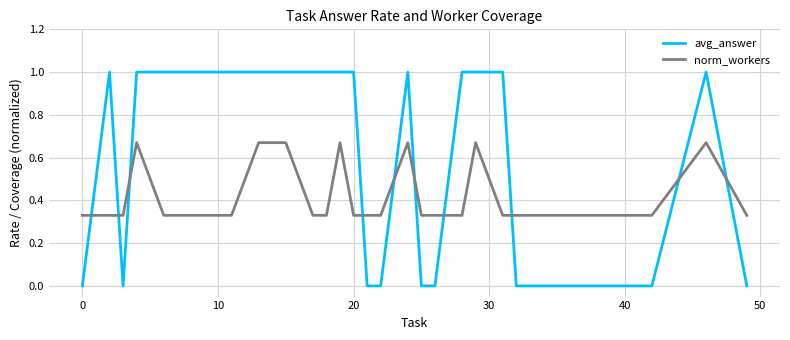

What is the greatest value displayed?

1.0